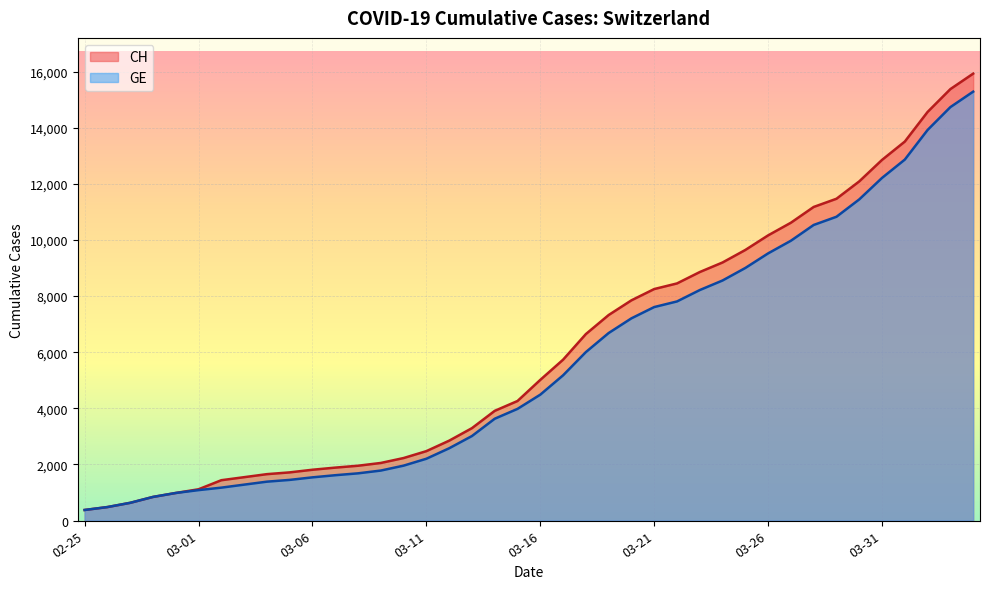

What is the label of the 28th point from the right?

2020-03-08